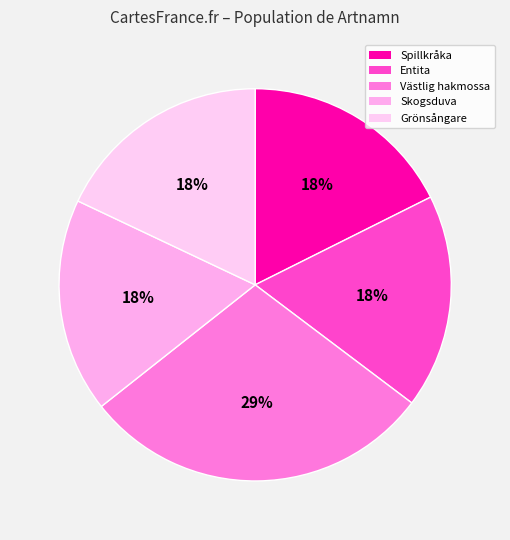

How many segments does this pie chart have?

5